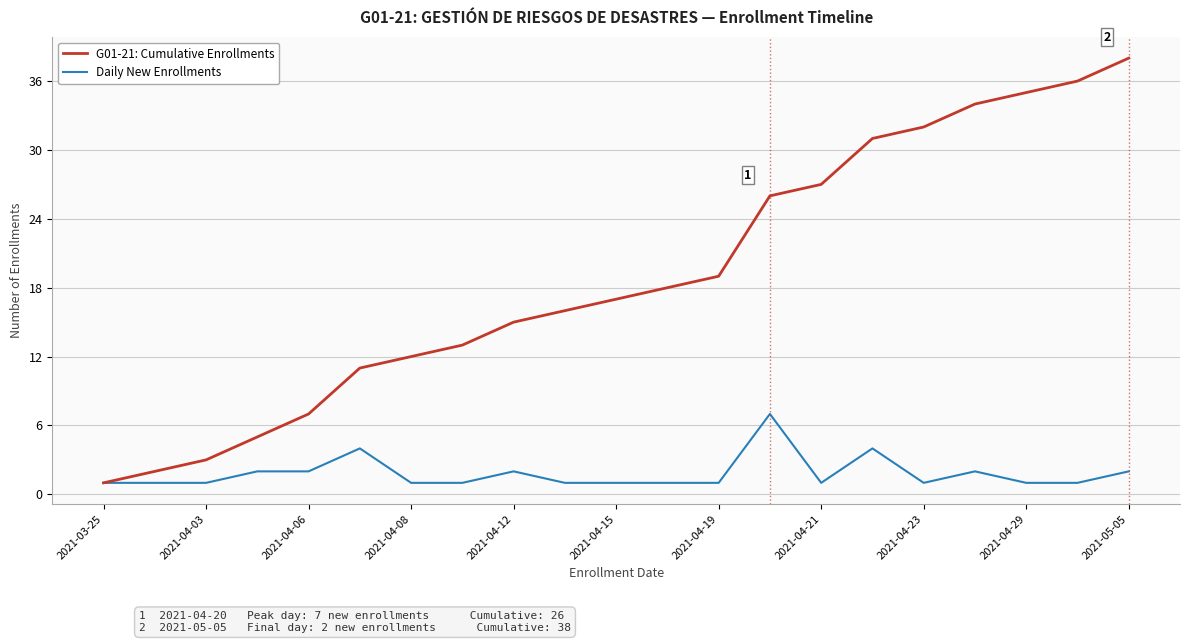

Does the chart have visible grid lines?

Yes